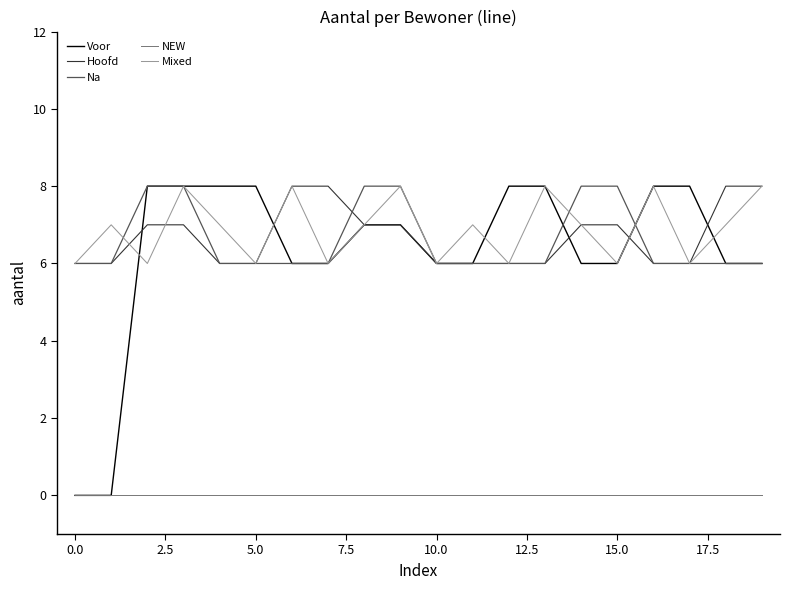

What are all the series names shown in the legend?

Voor, Hoofd, Na, NEW, Mixed